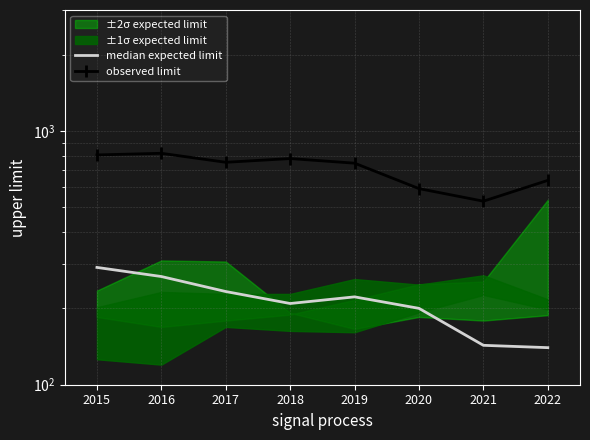

At which category is the sum across all series the highest?

2015